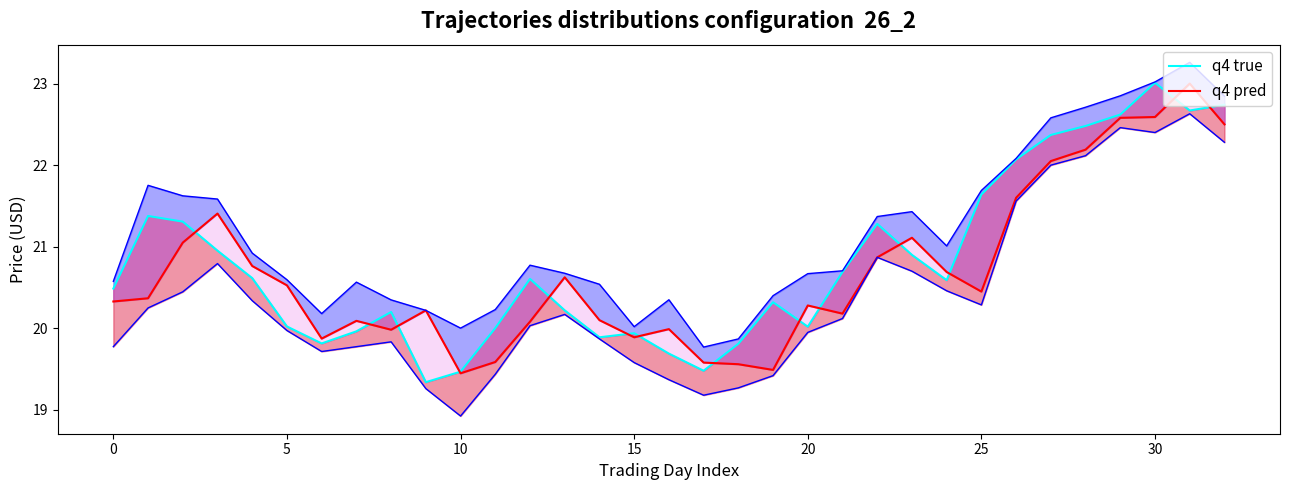

Does the chart have visible grid lines?

No